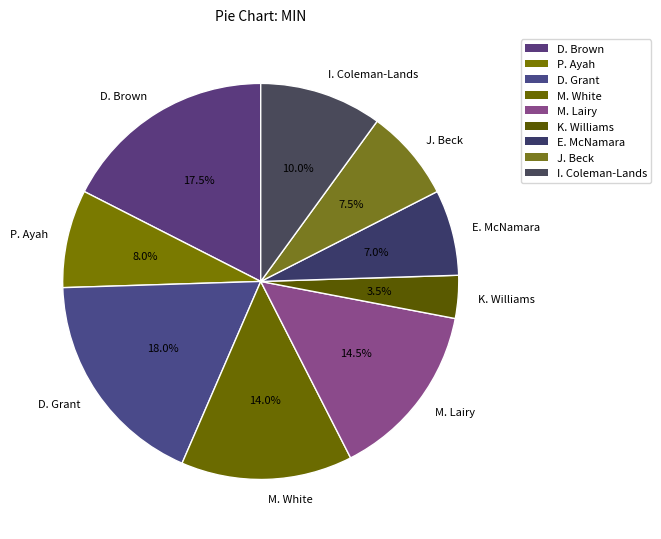

Combined, what portion of the pie is E. McNamara and P. Ayah?

15.0%